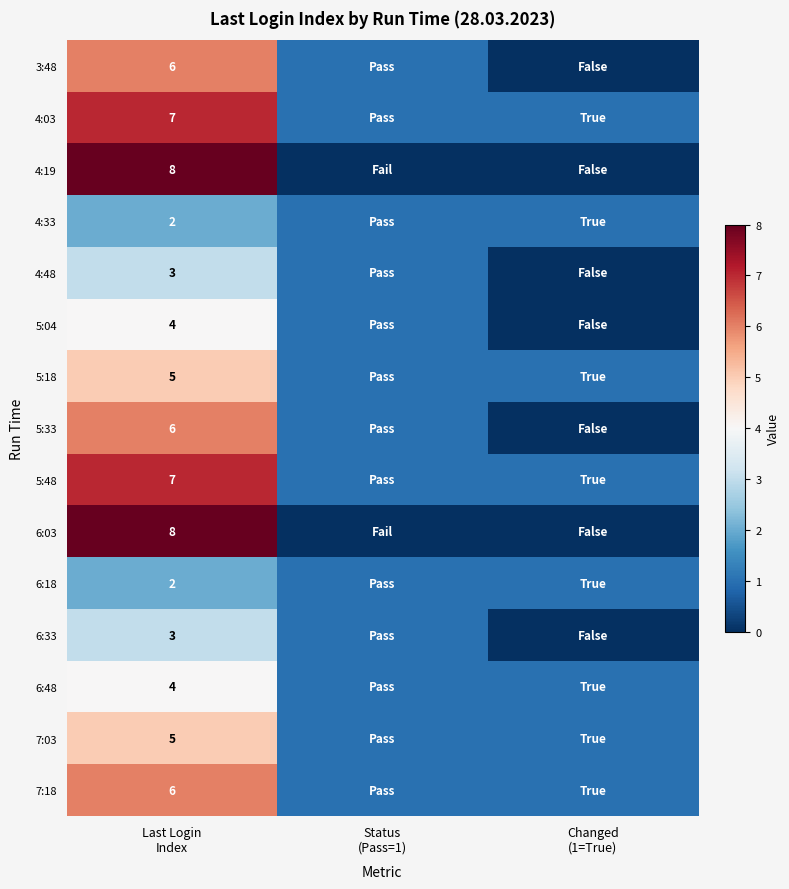

Count the number of data series in this chart.

15